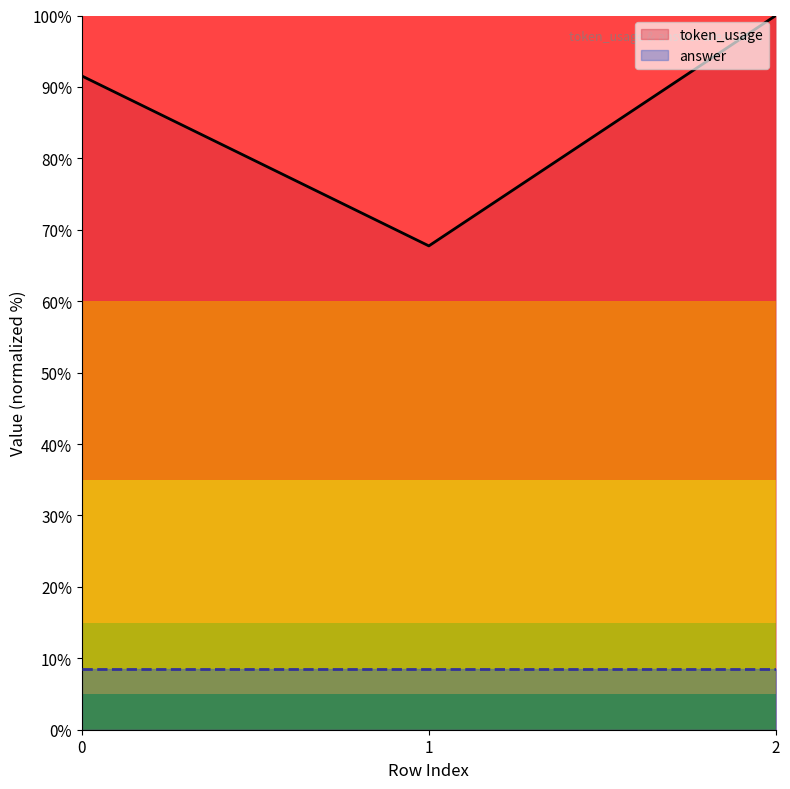

Reading left to right, what are all the values shown in this chart?

91.5	67.7	100.0